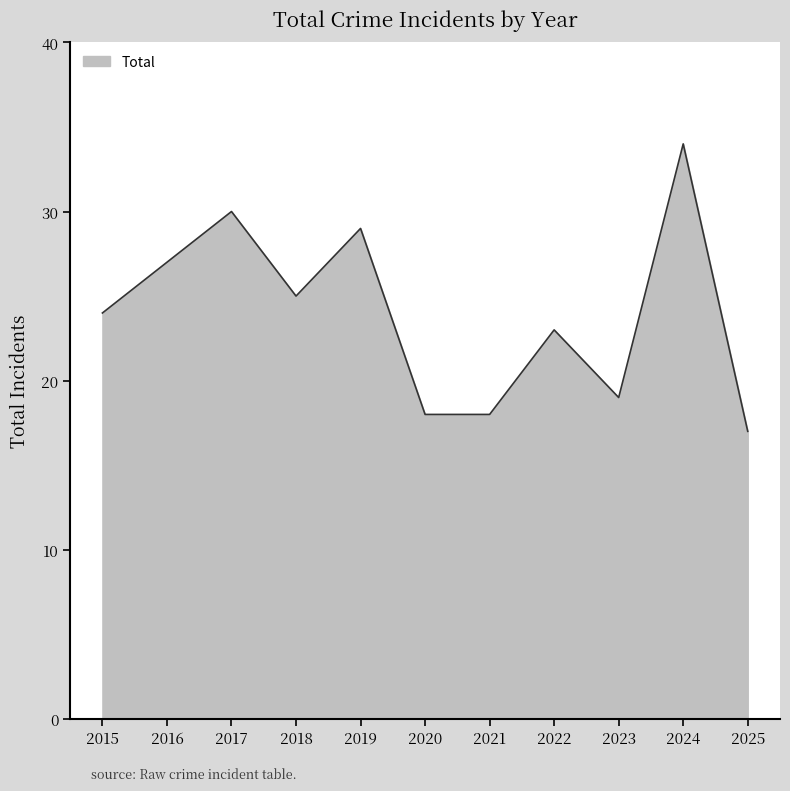

Approximately how many times larger is the value at 2017 compared to 2016?

1.1